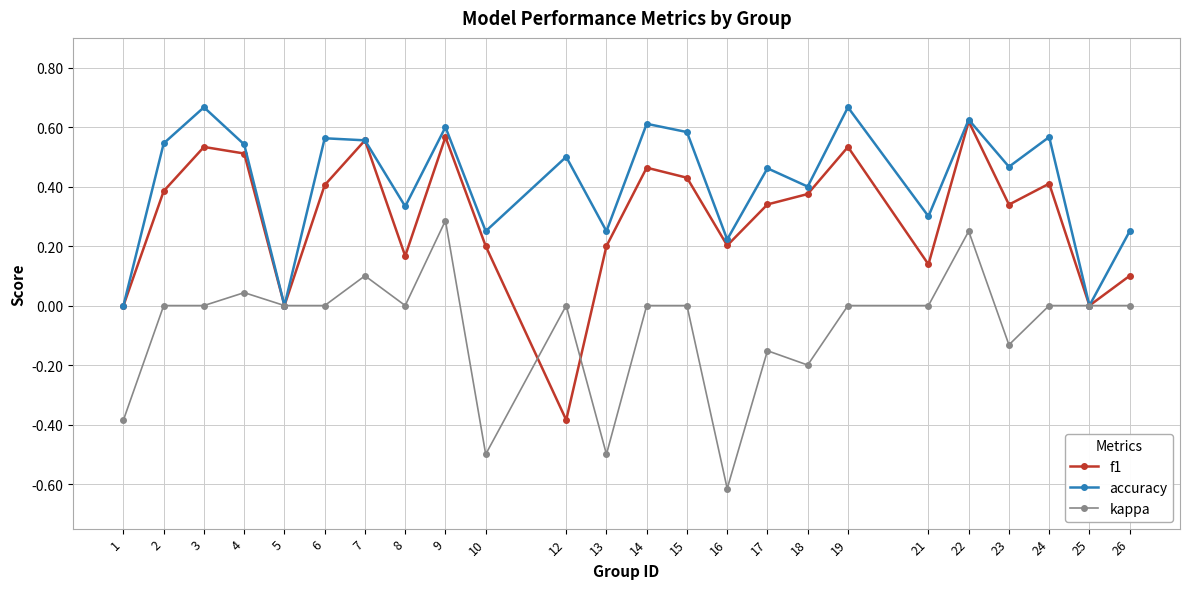

What is the difference between the maximum and second lowest values in the kappa series?

0.8